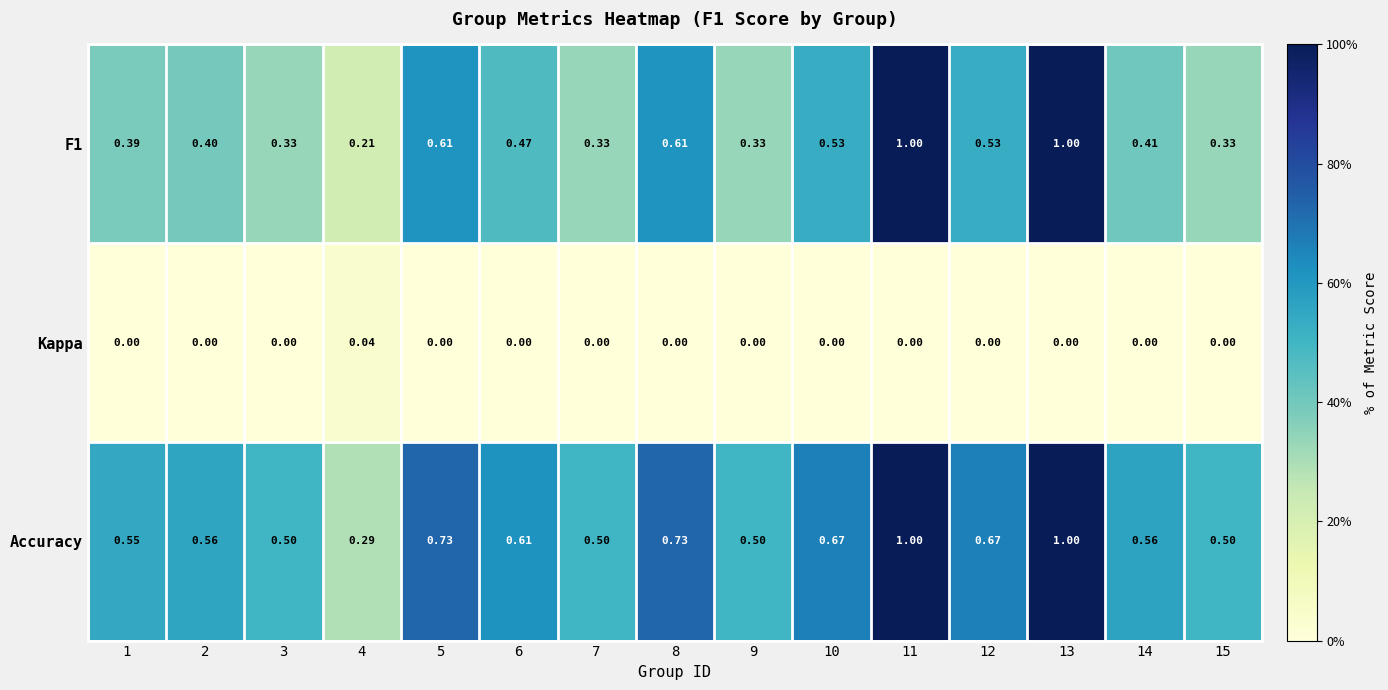

Is the value of Kappa at 14 greater than the value of F1 at 5?

No